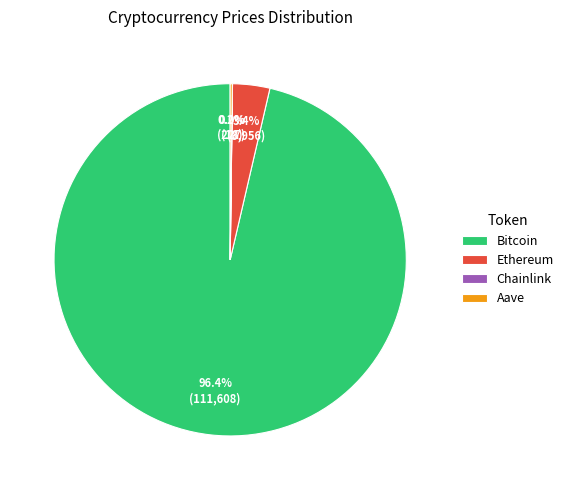

Which slice is the largest?

Bitcoin